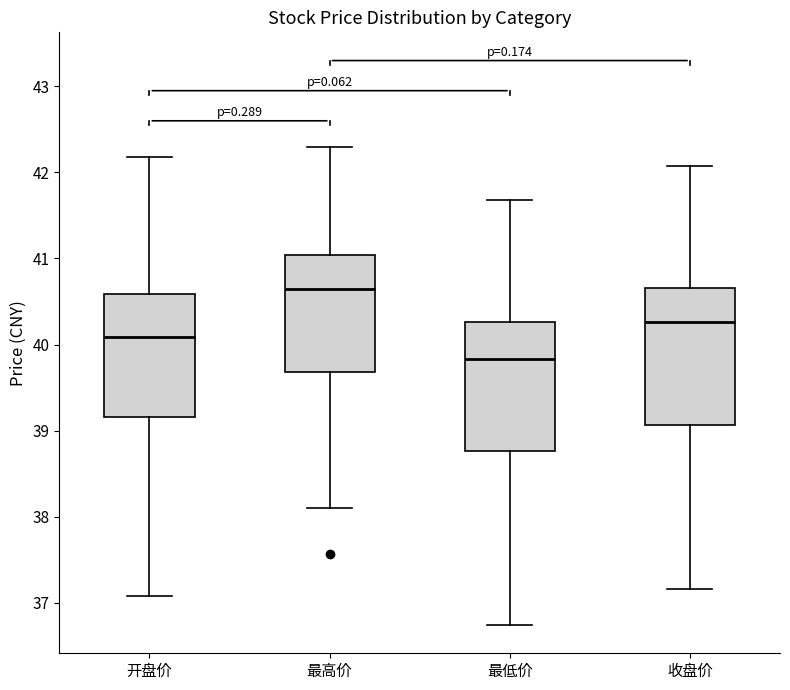

Reading left to right, transcribe this box plot: for each box, give where its median line is, the range the box spans, and where its two whiskers end, as read against the y-axis. The values are not printed on the chart, so give them approximately, as read against the axis.

开盘价: median 40.1, box 39.2 to 40.6, whiskers 37.1 to 42.2
最高价: median 40.6, box 39.7 to 41.0, whiskers 38.1 to 42.3
最低价: median 39.8, box 38.8 to 40.3, whiskers 36.7 to 41.7
收盘价: median 40.3, box 39.1 to 40.7, whiskers 37.2 to 42.1